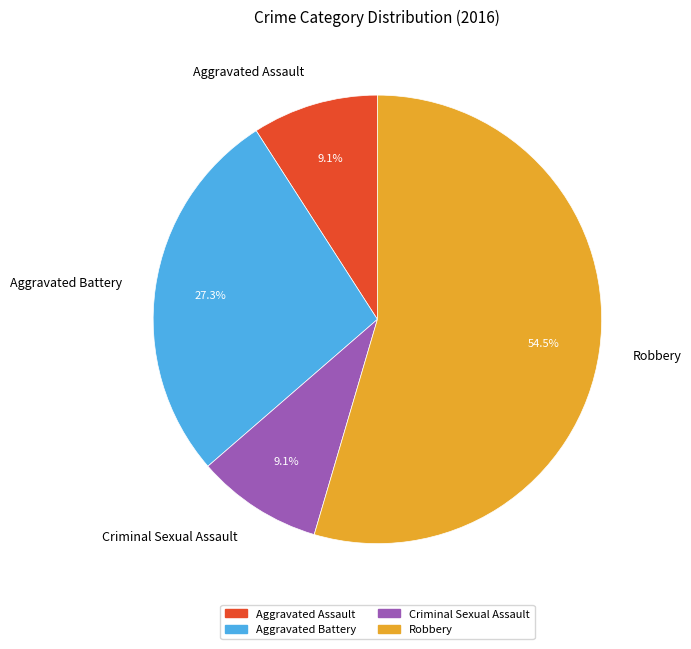

To the nearest percent, what portion does Aggravated Assault represent?

9%